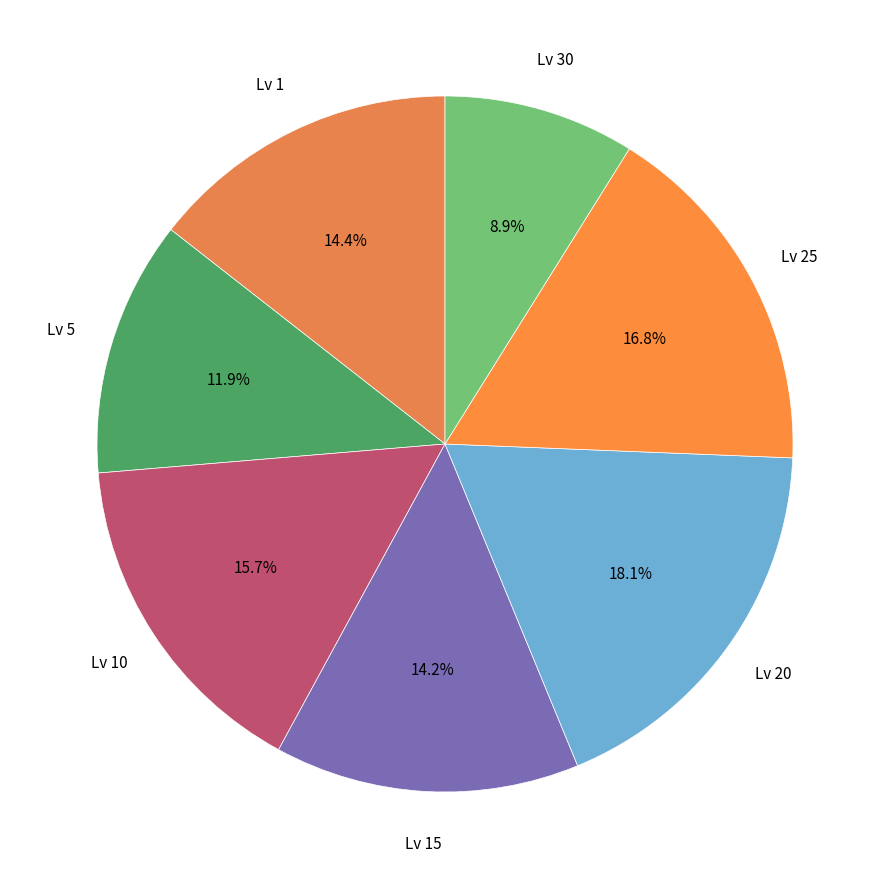

Which category has the biggest portion of the pie?

Lv 20